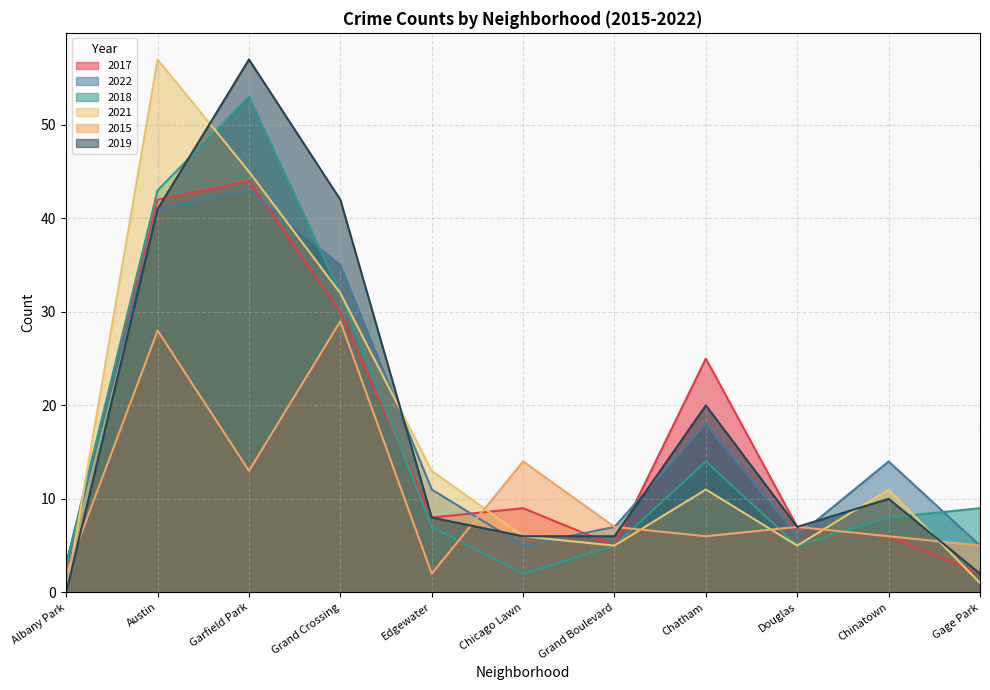

What position from the left is Albany Park?

1